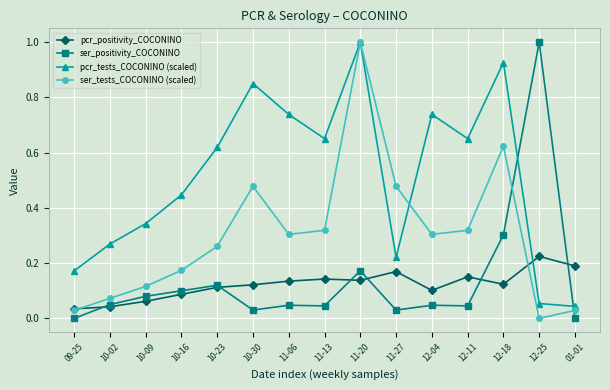

The pcr_positivity_COCONINO series shows 0.1 at 10-09. True or false?

True